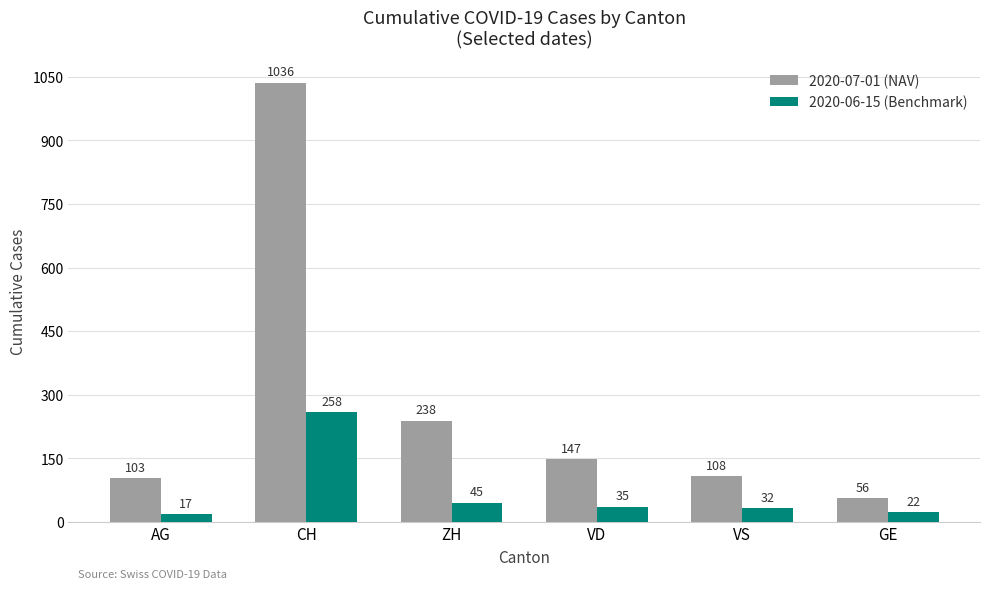

At how many categories does at least one series exceed 461?

1